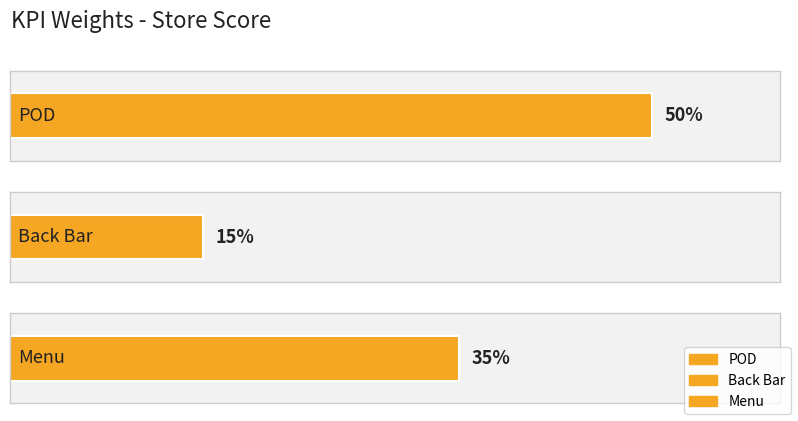

Reading left to right, list all the values displayed in this chart.

POD=0.5	Back Bar=0.1	Menu=0.3